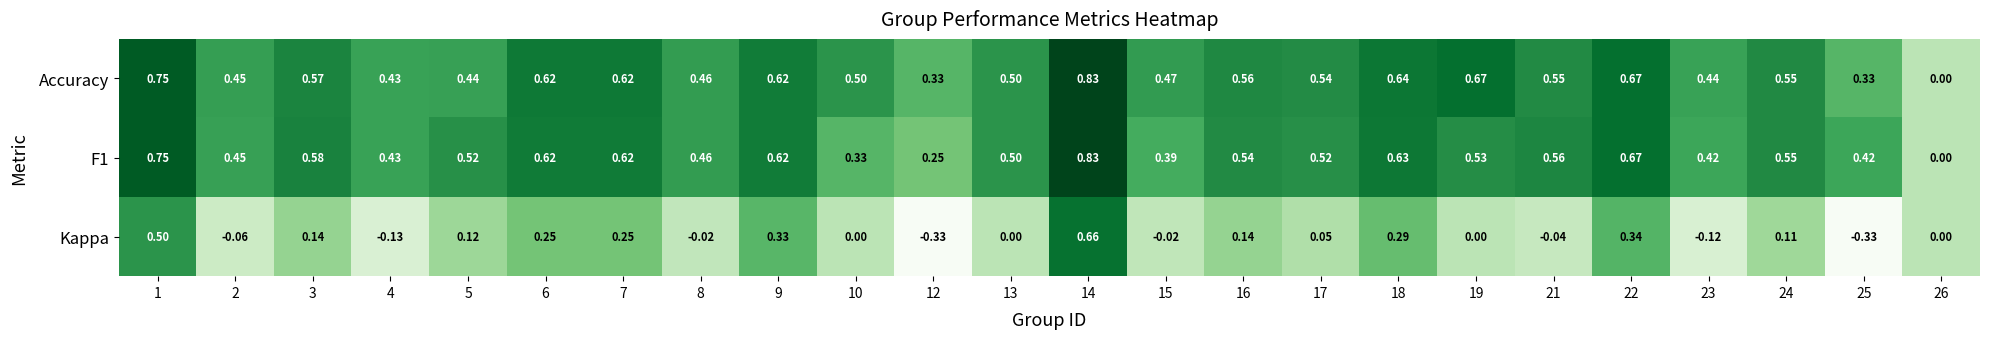

Which series has the widest spread of values?

Kappa